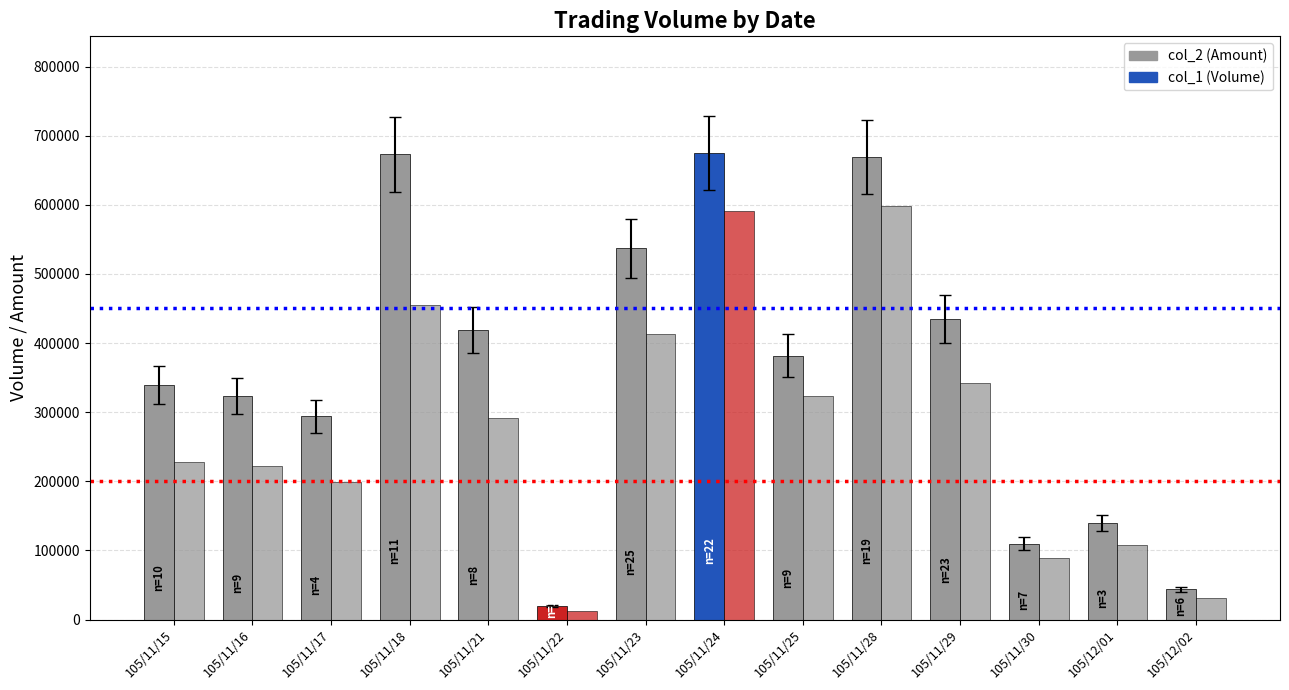

Count the number of data series in this chart.

2